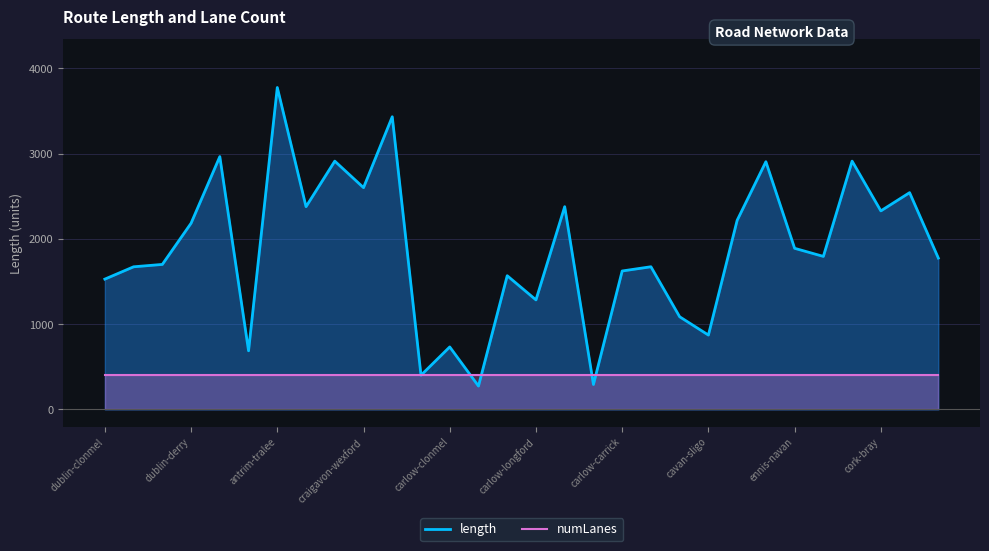

Which series has the largest total across all categories?

length